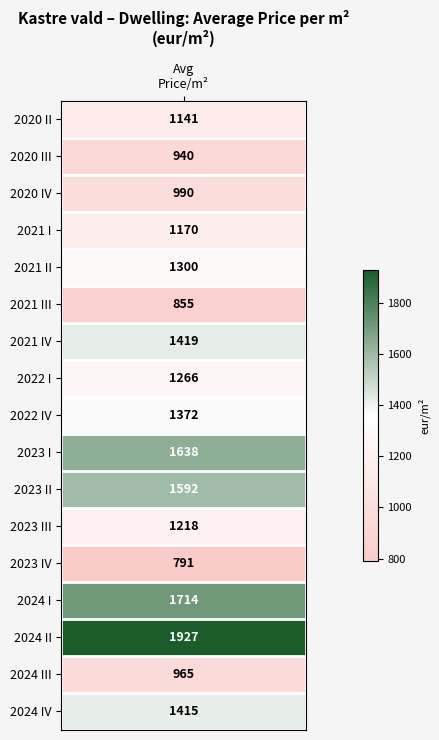

Reading left to right, extract all data points from this chart.

Avg Price/m2 (eur/m2)=1141.0	1=939.7	2=989.9	3=1169.9	4=1300.5	5=854.6	6=1419.0	7=1265.9	8=1371.5	9=1638.2	10=1591.6	11=1218.3	12=790.9	13=1713.8	14=1927.2	15=965.0	16=1415.0